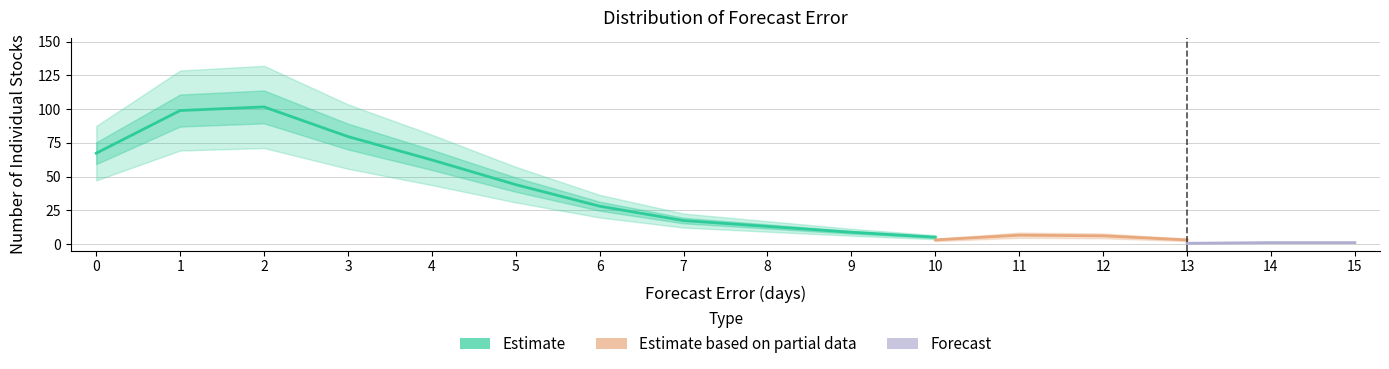

What is the value of the 1st point from the left?

69